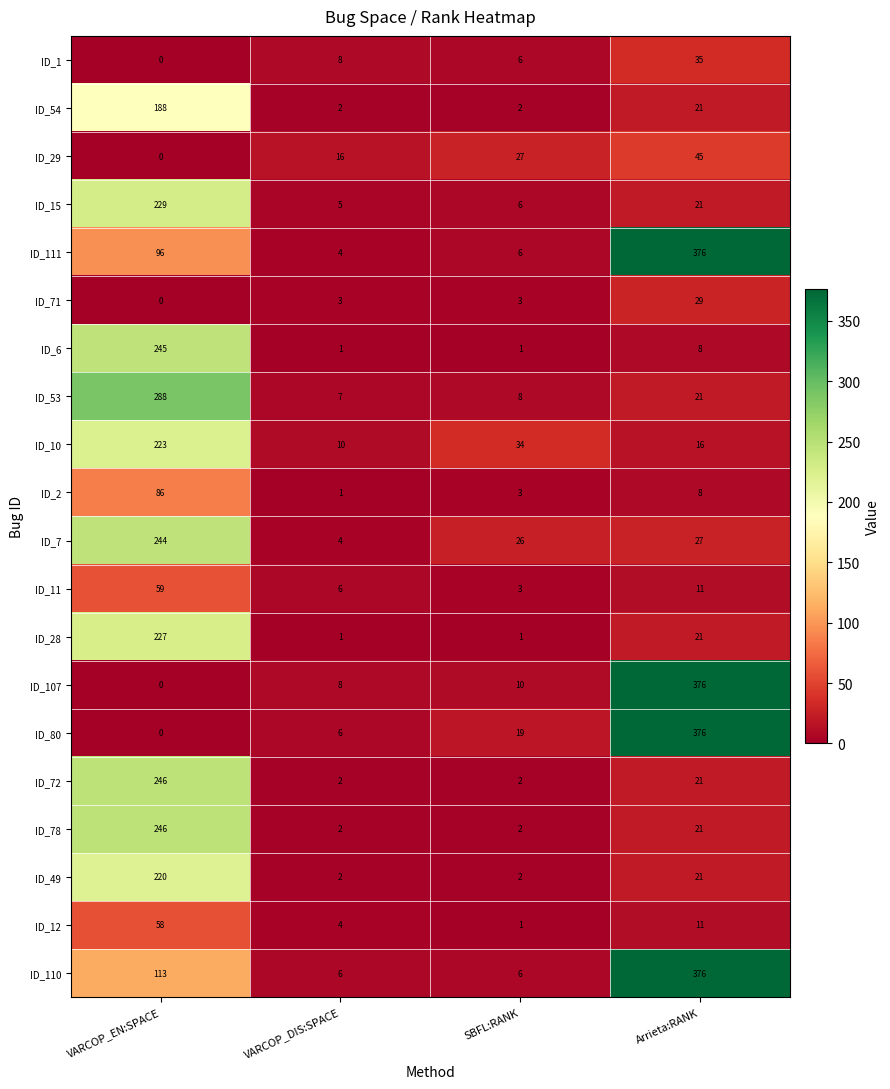

What is the greatest value displayed?

376